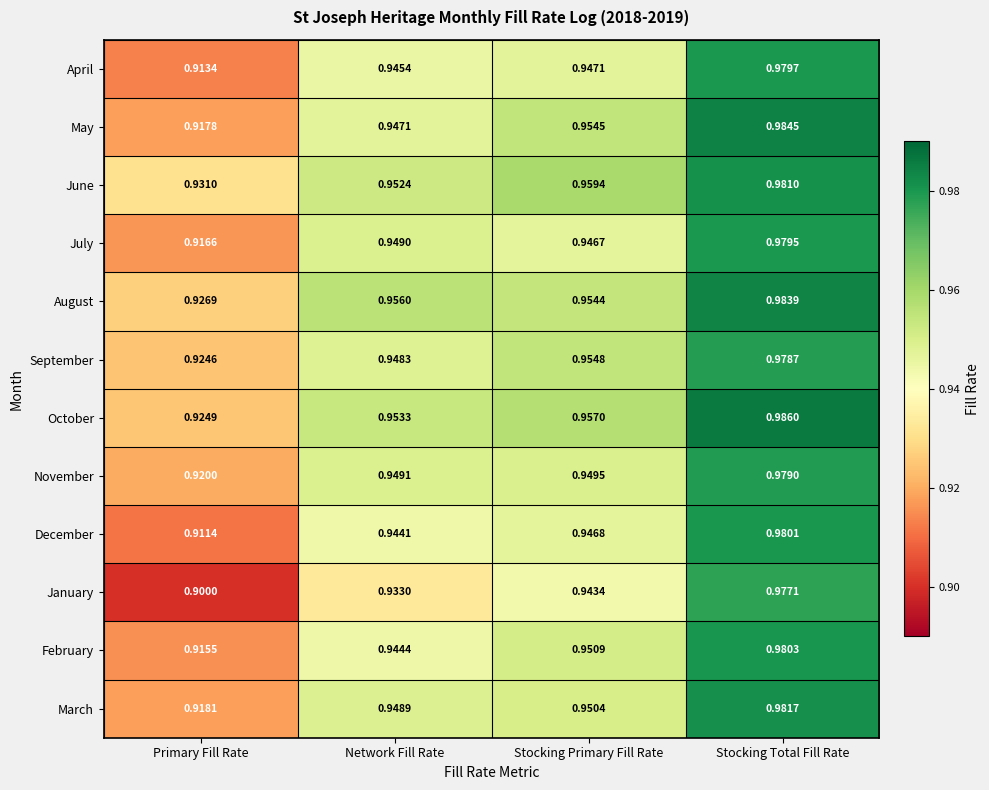

Which series has the largest range (max minus min)?

January